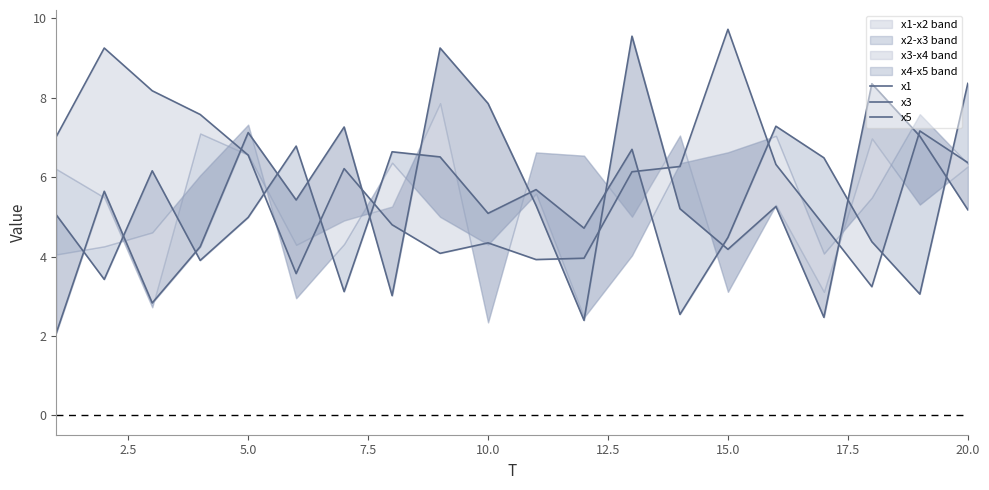

At 15.0, list the series in order from largest to smallest.

x1, x5, x3